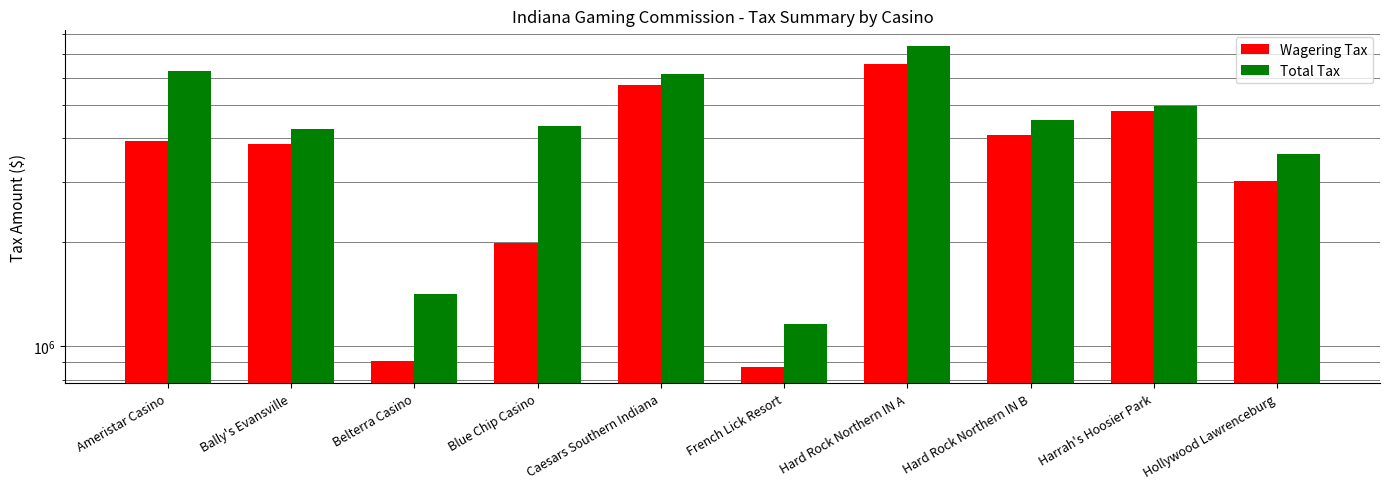

Where is Wagering Tax nearest to the value 3729941?

Bally's Evansville